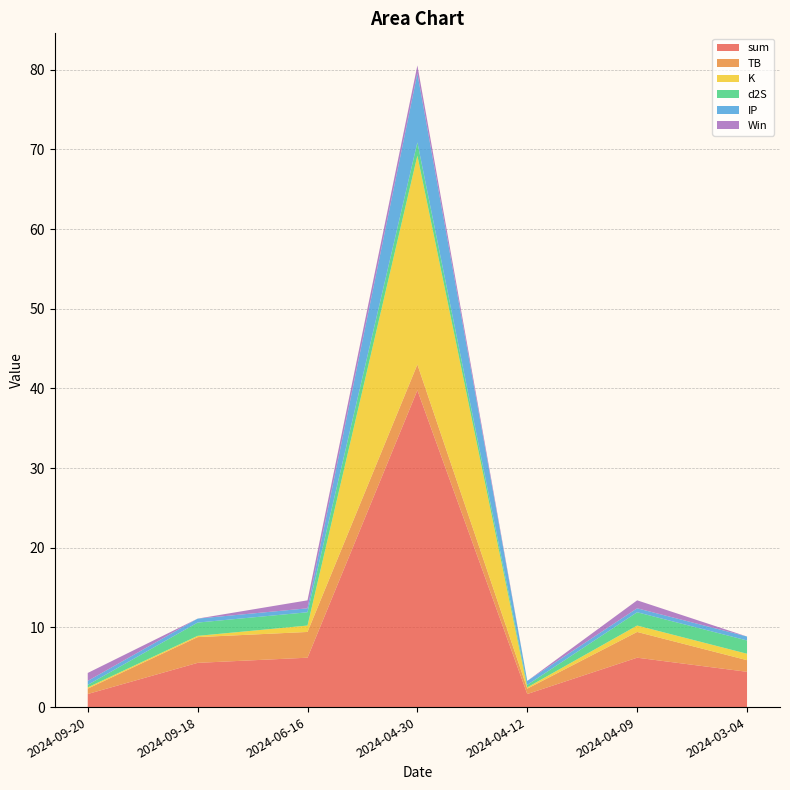

Reading left to right, list all the values displayed in this chart.

sum: 2024-09-20=1.6	2024-09-18=5.6	2024-06-16=6.2	2024-04-30=39.8	2024-04-12=1.6	2024-04-09=6.2	2024-03-04=4.4
TB: 2024-09-20=0.7	2024-09-18=3.2	2024-06-16=3.2	2024-04-30=3.2	2024-04-12=0.7	2024-04-09=3.2	2024-03-04=1.5
K: 2024-09-20=0.2	2024-09-18=0.2	2024-06-16=0.8	2024-04-30=26.2	2024-04-12=0.2	2024-04-09=0.8	2024-03-04=0.8
d2S: 2024-09-20=0.3	2024-09-18=1.7	2024-06-16=1.7	2024-04-30=1.7	2024-04-12=0.3	2024-04-09=1.7	2024-03-04=1.7
IP: 2024-09-20=0.5	2024-09-18=0.5	2024-06-16=0.5	2024-04-30=8.7	2024-04-12=0.5	2024-04-09=0.5	2024-03-04=0.5
Win: 2024-09-20=1.0	2024-09-18=0.0	2024-06-16=1.0	2024-04-30=1.0	2024-04-12=0.0	2024-04-09=1.0	2024-03-04=0.0